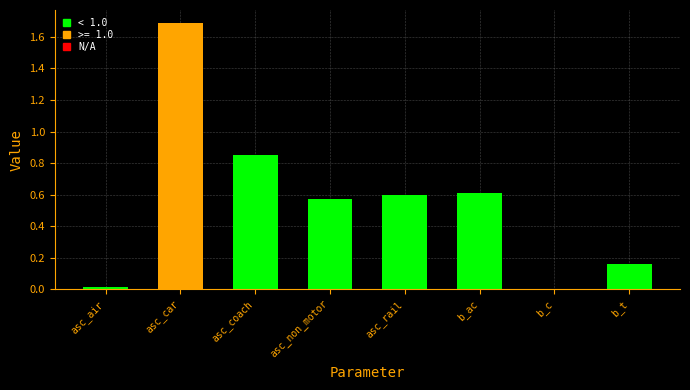

What is the change in value from asc_car to b_t?

-1.5